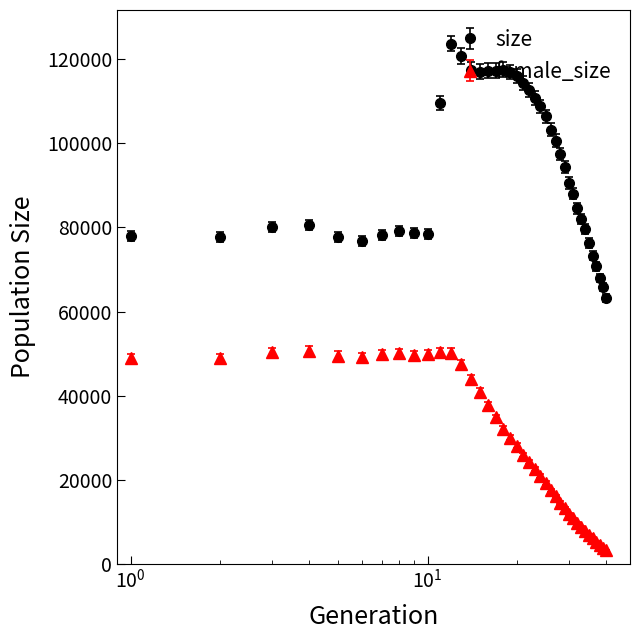

What are all the series names shown in the legend?

size, female_size